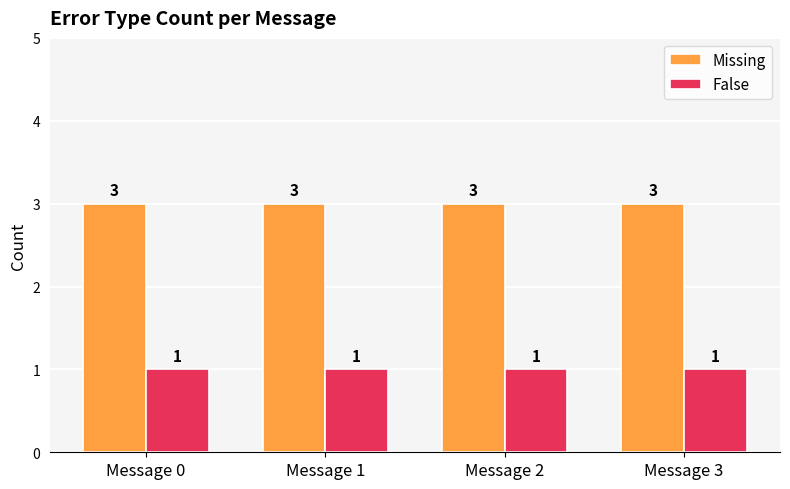

At how many categories does at least one series exceed 1?

4